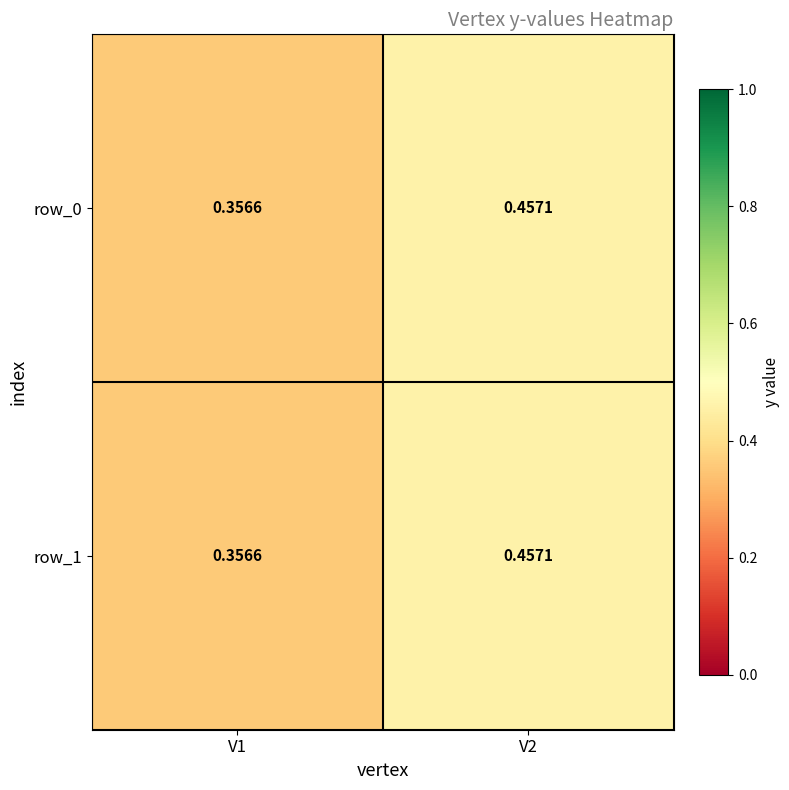

The value of row_1 at V1 is 0.4. True or false?

True